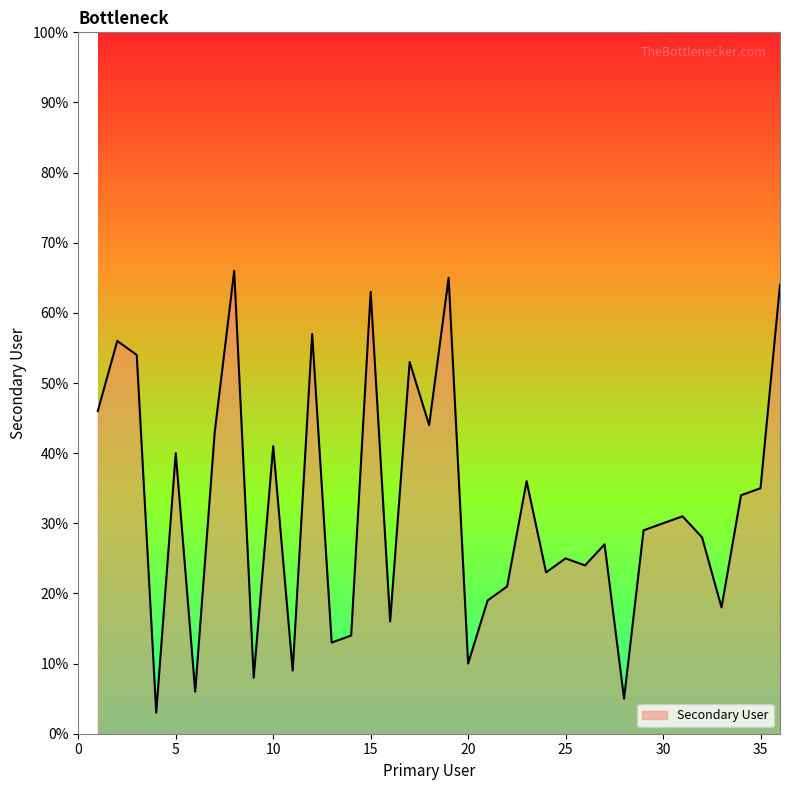

What is the difference between the maximum and minimum values?

63